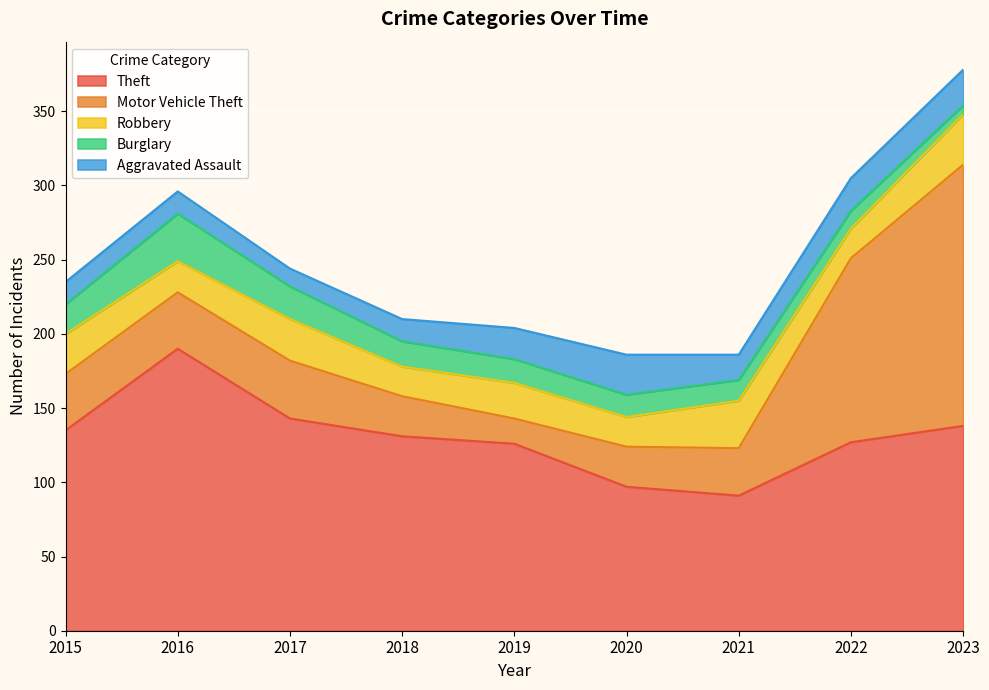

At which category is the sum across all series the highest?

2023